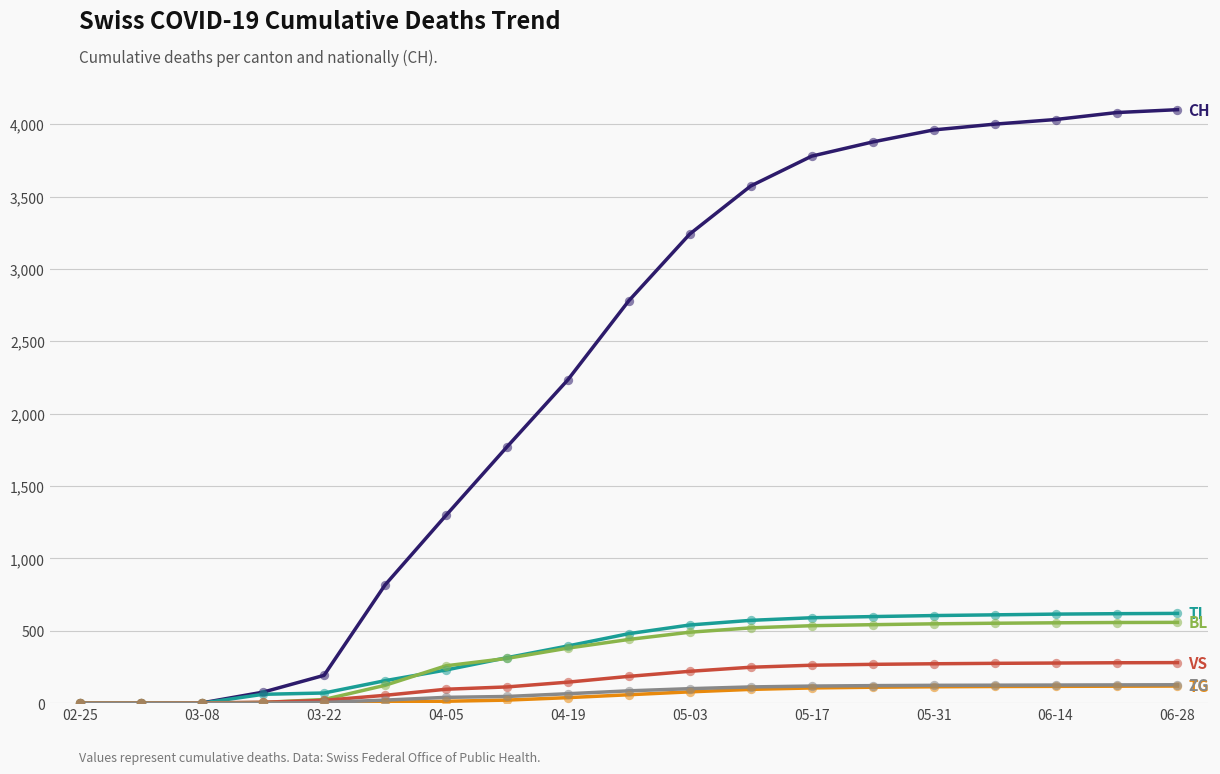

What is the maximum value shown in the chart?

4100